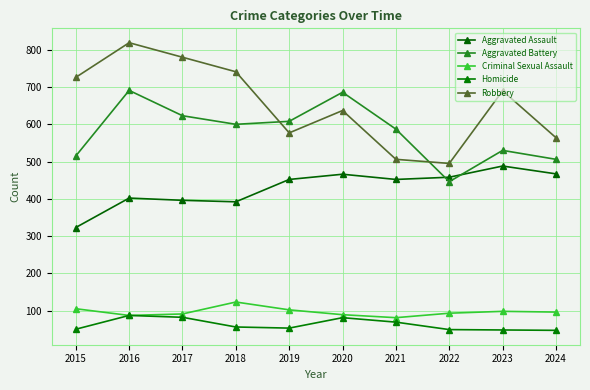

What is the minimum value shown in the chart?

47